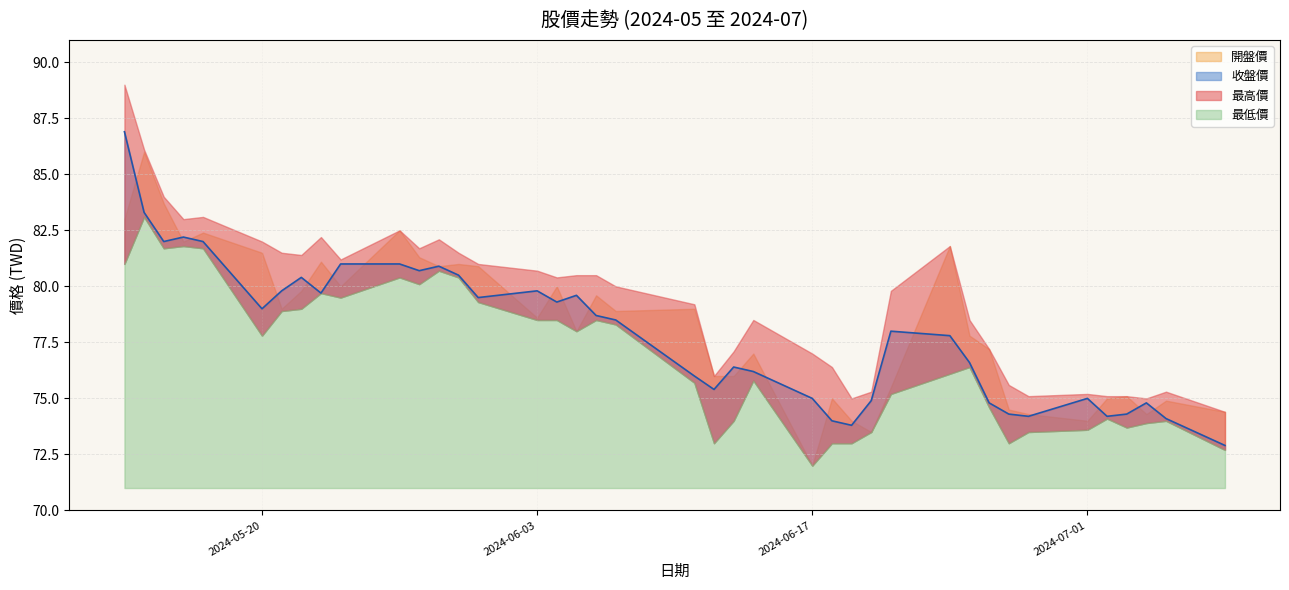

Reading left to right, what are all the values shown in this chart?

最高價: 89.0	86.1	84.0	83.0	83.1	82.0	81.5	81.4	82.2	81.2	82.5	81.7	82.1	81.5	81.0	80.7	80.4	80.5	80.5	80.0	79.2	76.0	77.1	78.5	77.0	76.4	75.0	75.3	79.8	81.8	78.5	77.2	75.6	75.1	75.2	75.1	75.1	75.0	75.3	74.4
開盤價: 83.0	86.0	83.7	82.0	82.4	81.5	79.0	79.8	81.1	80.0	82.5	81.3	80.9	81.0	80.9	78.6	80.0	78.0	79.6	78.9	79.0	76.0	76.0	77.0	72.0	75.0	74.0	73.5	75.5	81.8	77.8	77.2	74.5	74.3	74.0	75.0	75.1	74.3	74.9	74.4
收盤價: 86.9	83.3	82.0	82.2	82.0	79.0	79.8	80.4	79.7	81.0	81.0	80.7	80.9	80.5	79.5	79.8	79.3	79.6	78.7	78.5	76.0	75.4	76.4	76.2	75.0	74.0	73.8	74.9	78.0	77.8	76.6	74.8	74.3	74.2	75.0	74.2	74.3	74.8	74.1	72.9
最低價: 81.0	83.1	81.7	81.8	81.7	77.8	78.9	79.0	79.7	79.5	80.4	80.1	80.7	80.4	79.3	78.5	78.5	78.0	78.5	78.3	75.7	73.0	74.0	75.8	72.0	73.0	73.0	73.5	75.2	76.1	76.4	74.6	73.0	73.5	73.6	74.1	73.7	73.9	74.0	72.7